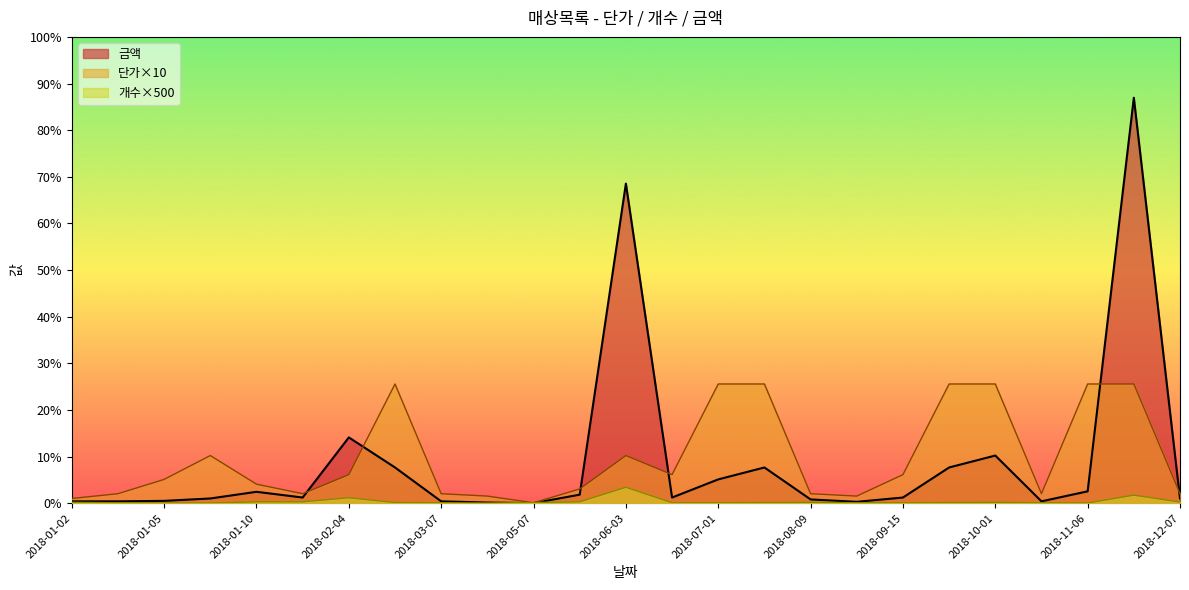

Does the chart have visible grid lines?

No